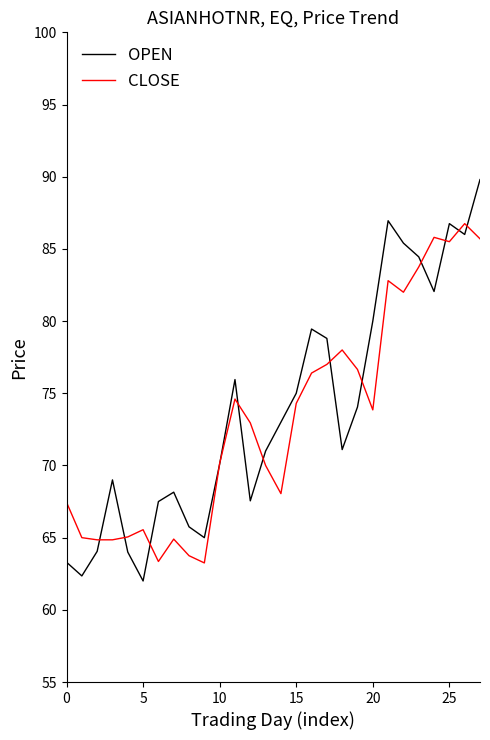

Which series has the largest range (max minus min)?

OPEN